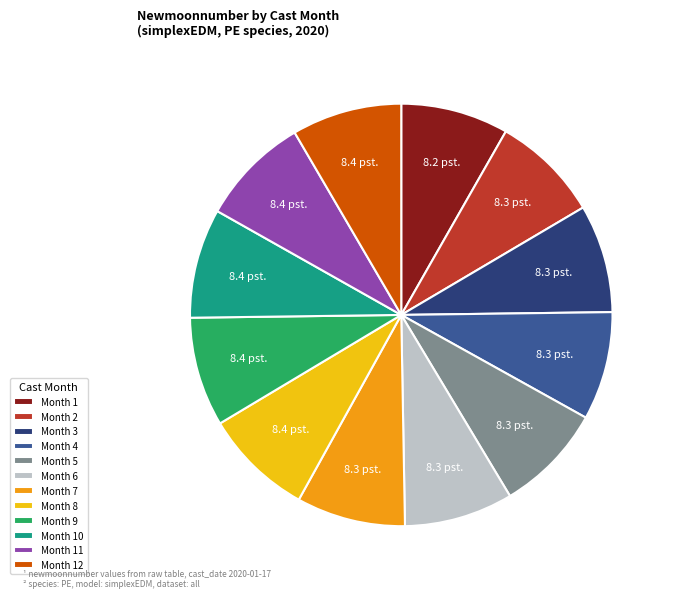

What is the ratio of the value at Month 7 to the value at Month 11?

1.0